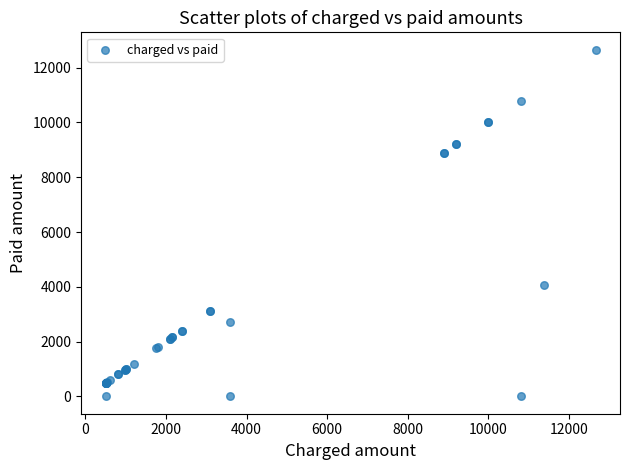

What Y value in the scatter plot is closest to 6328?

4057.0